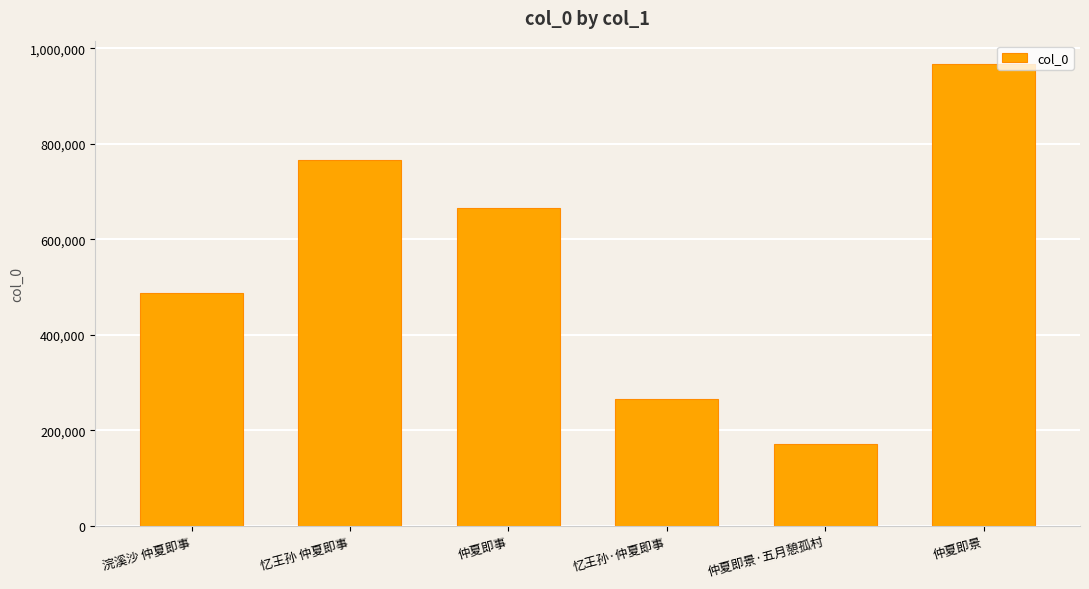

The chart shows a value of 146054 at 浣溪沙 仲夏即事. True or false?

False